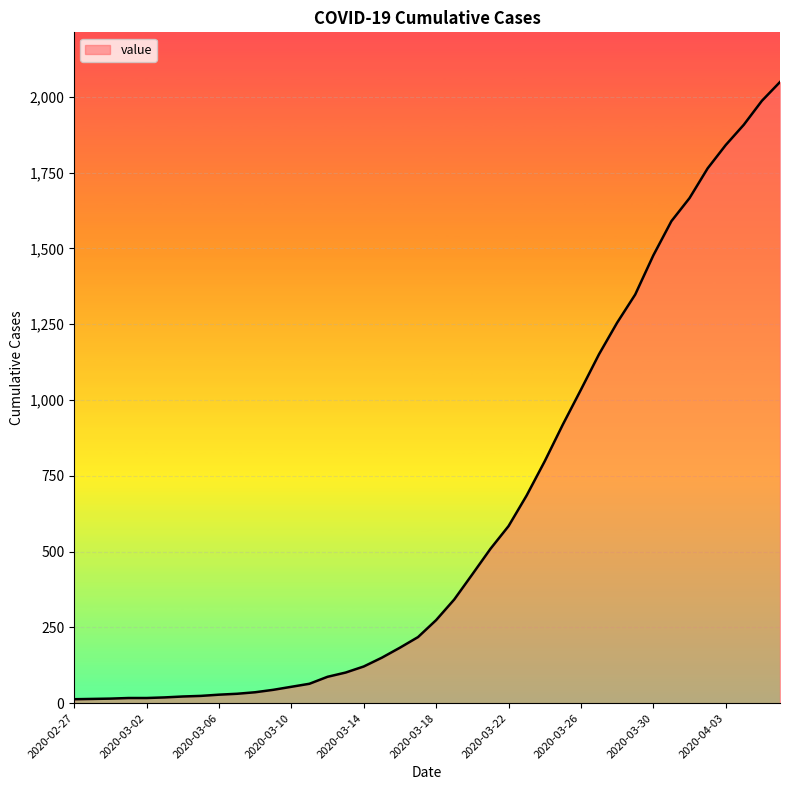

What is the greatest value displayed?

2049